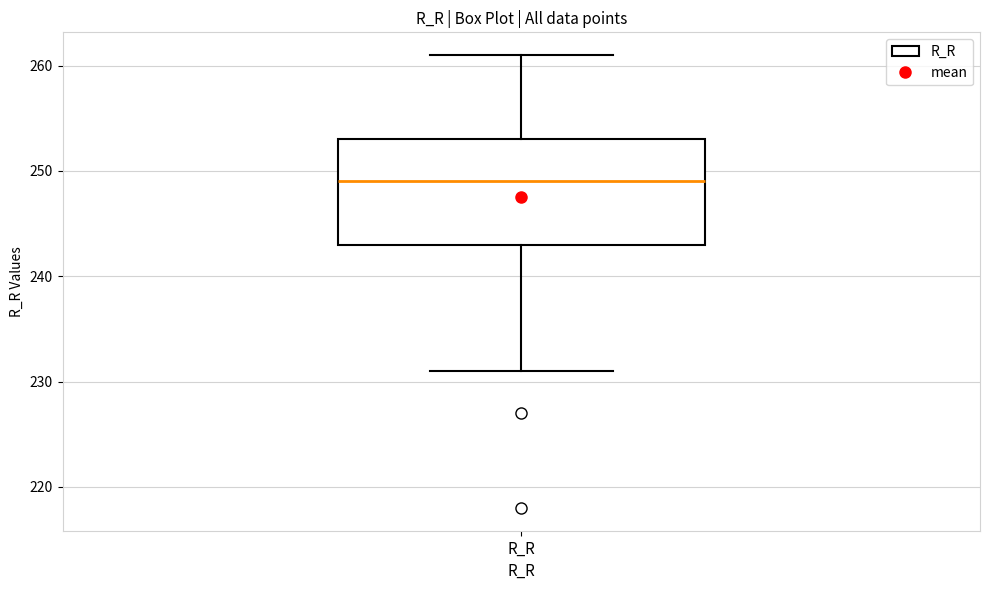

Where is the upper edge of the box for R_R on the y-axis? The values are not printed on the chart, so give them approximately, as read against the axis.

253